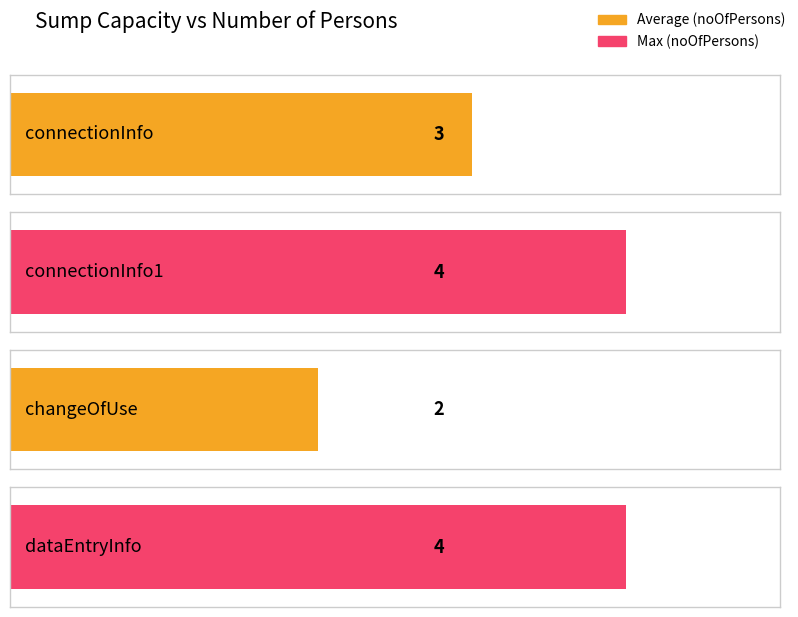

What is the value of the 2nd bar from the left?

4